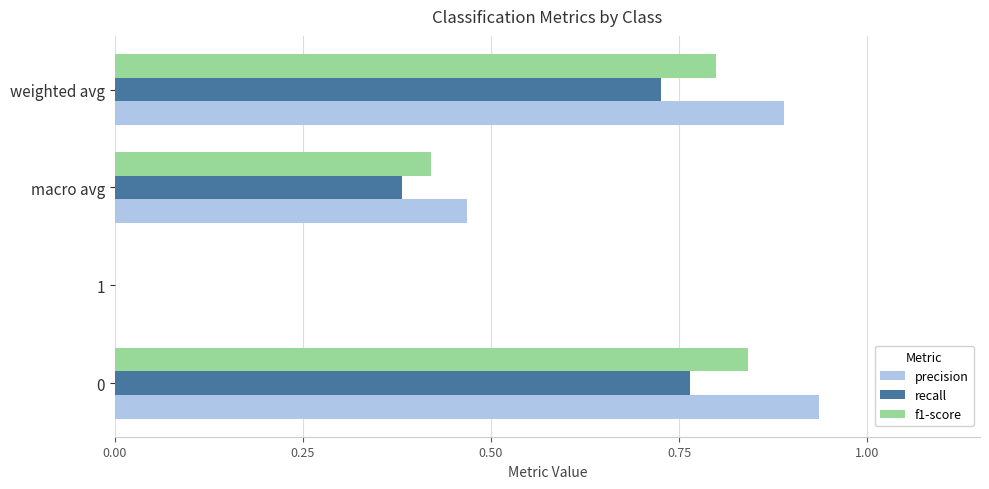

Is it true that recall equals 0.8 at 0?

True